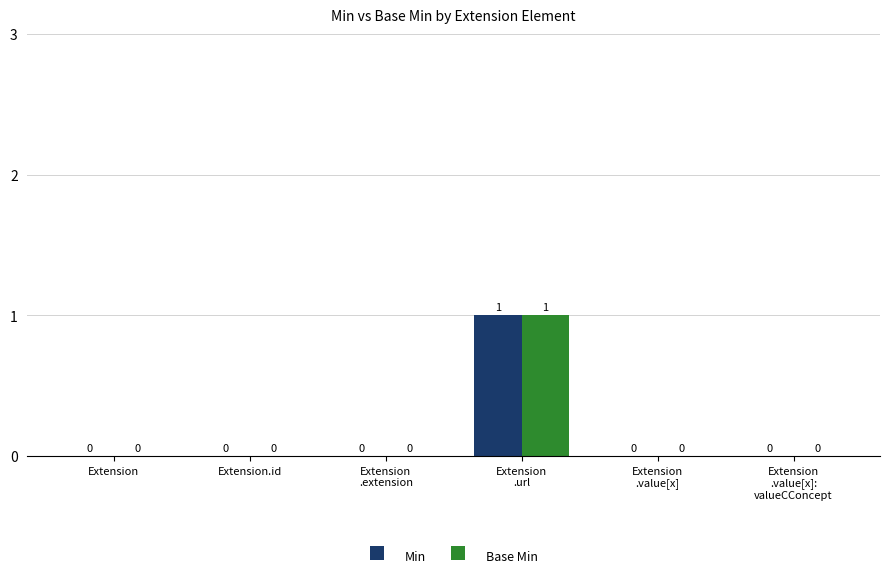

The value of Base Min at Extension
.value[x] is -1. True or false?

False